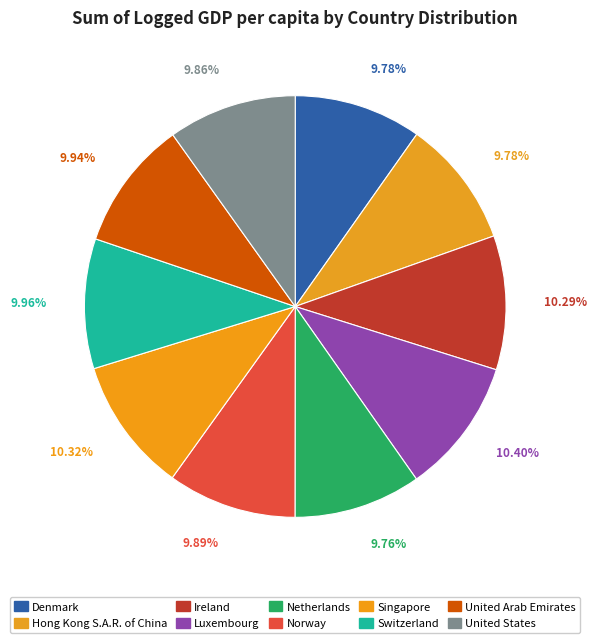

To the nearest percent, what portion does Hong Kong S.A.R. of China represent?

10%